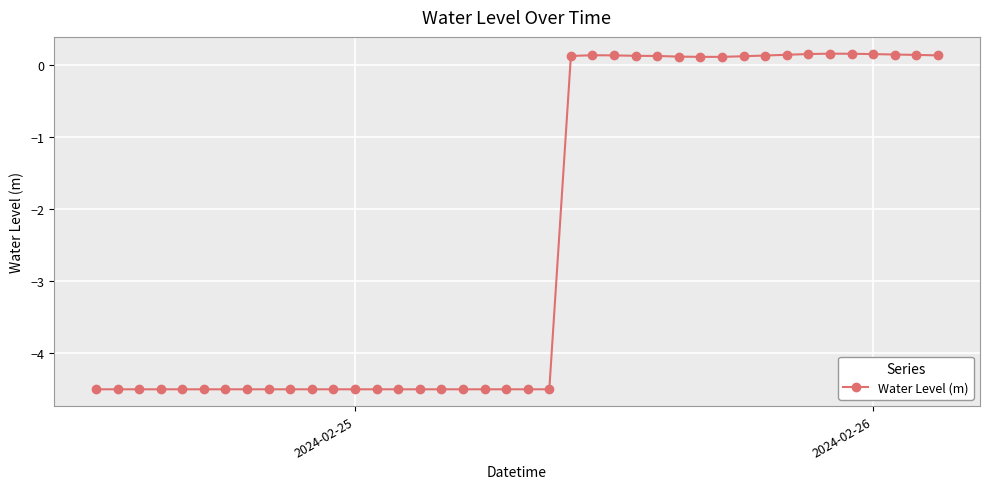

What is the difference between the maximum and minimum values?

4.7